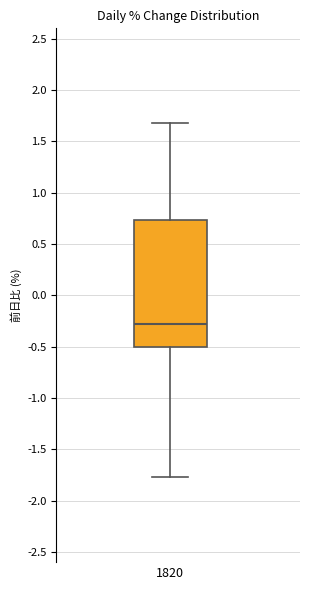

Transcribe this box plot: give where the median line is, the range the box spans, and where the two whiskers end, as read against the y-axis. The values are not printed on the chart, so give them approximately, as read against the axis.

median -0.30, box -0.50 to 0.75, whiskers -1.75 to 1.70